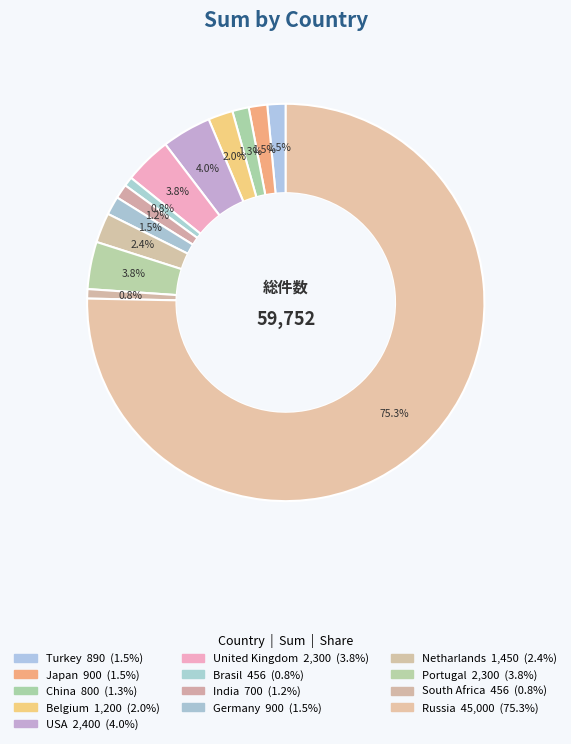

Do Turkey and Russia together represent more than half of the pie?

Yes